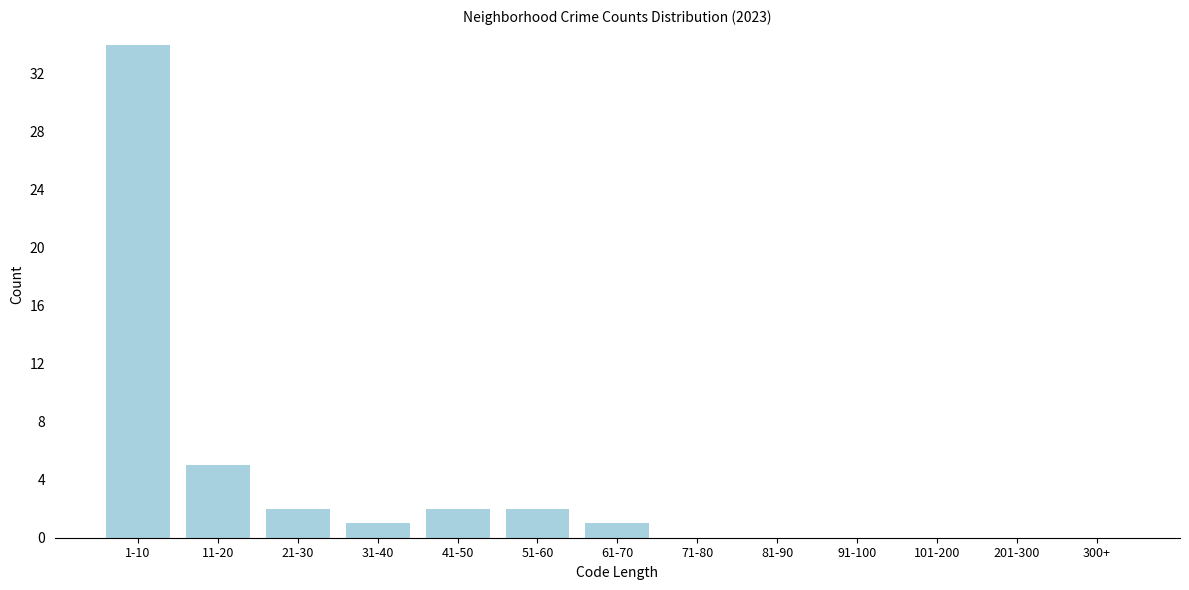

Reading right to left, transcribe all the data shown in this chart.

300+=0	201-300=0	101-200=0	91-100=0	81-90=0	71-80=0	61-70=1	51-60=2	41-50=2	31-40=1	21-30=2	11-20=5	1-10=34